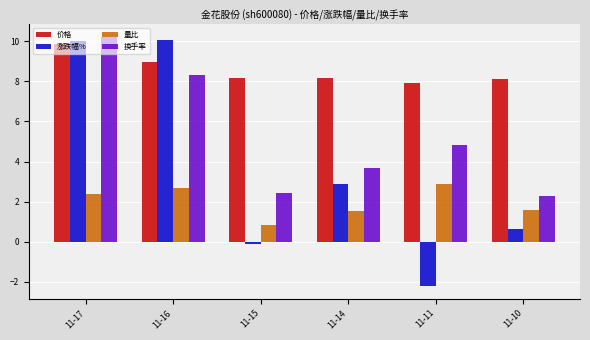

What is the difference between the second highest and minimum values in the 涨跌幅% series?

12.2